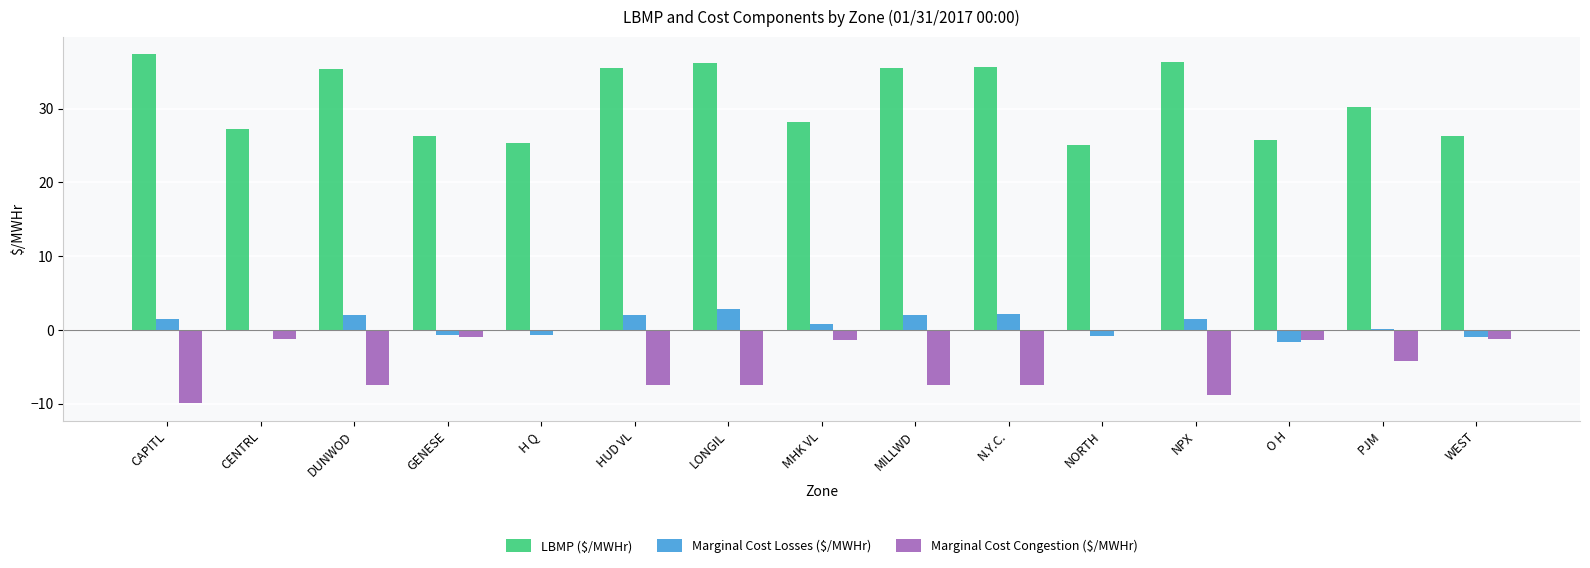

What is the maximum value for Marginal Cost Losses ($/MWHr)?

2.8